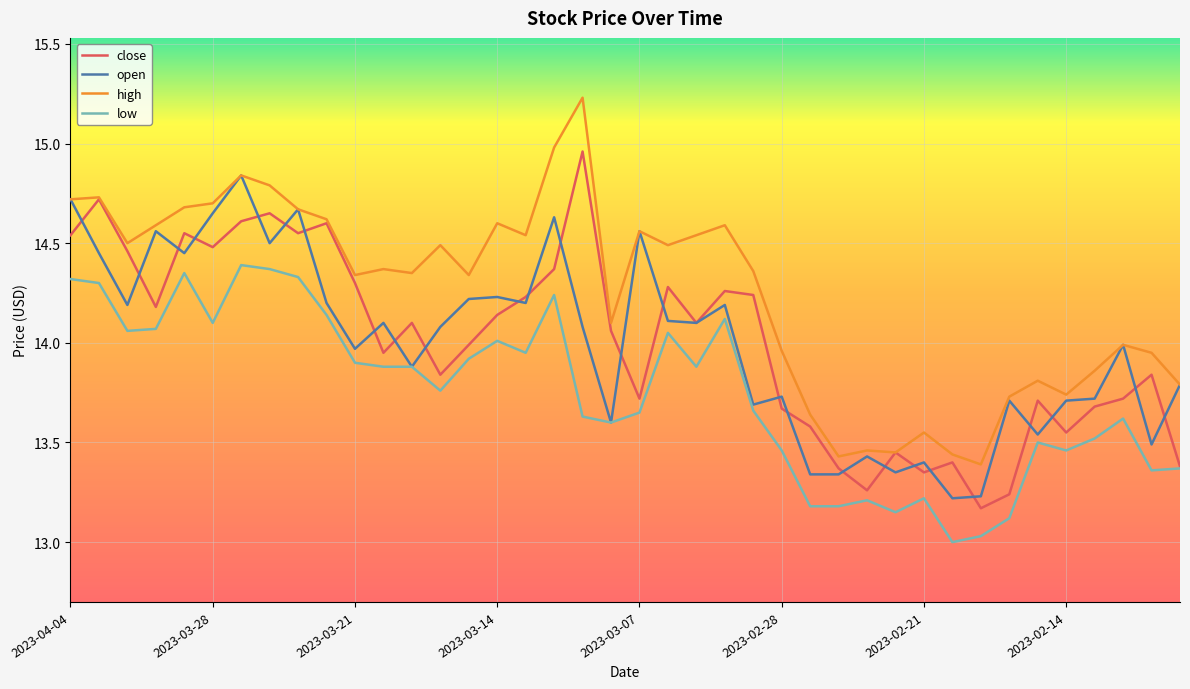

What is the difference between the maximum and minimum values in the low series?

1.4